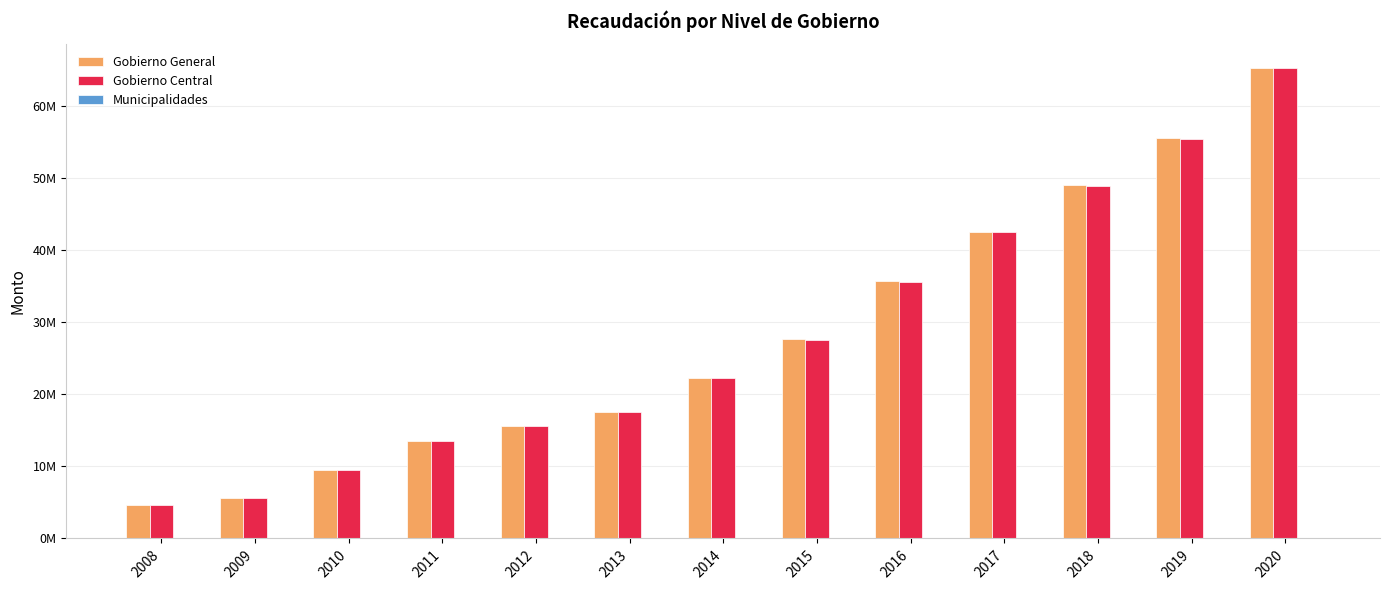

Does the chart contain stacked bars?

No